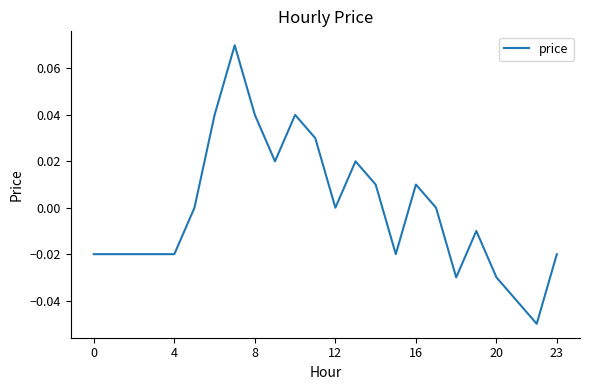

How many series are shown in this chart?

1